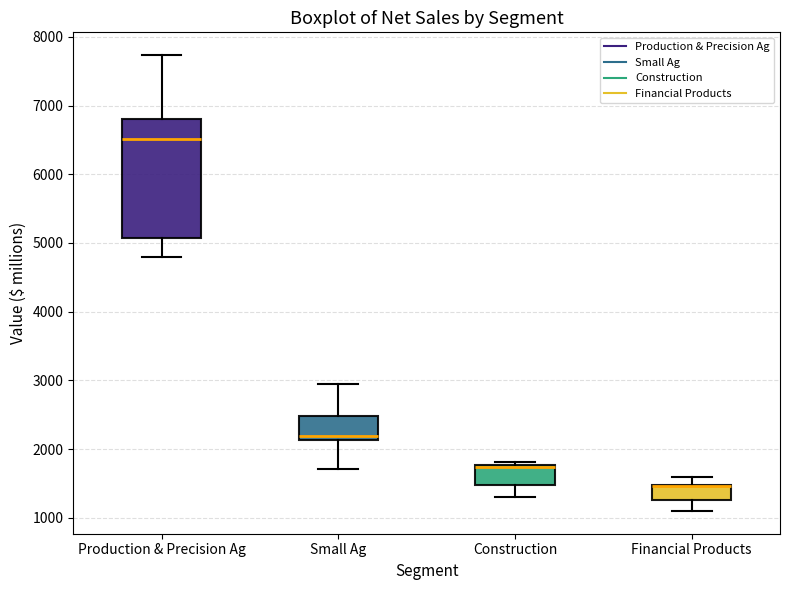

Where is the upper edge of the box for Construction on the y-axis? The values are not printed on the chart, so give them approximately, as read against the axis.

1800